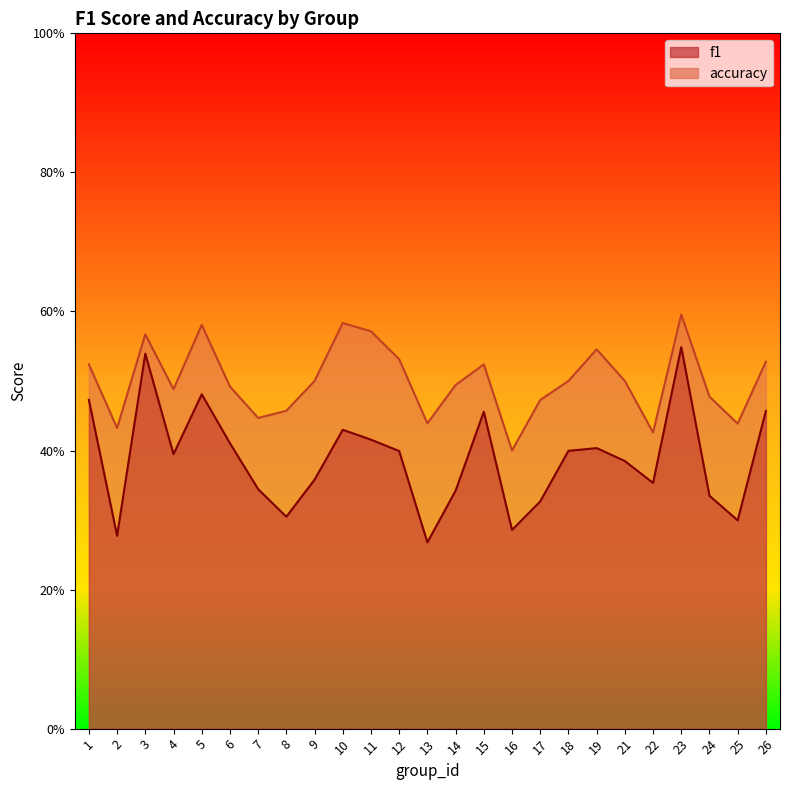

In f1, how many points are lower than both neighbors (excluding endpoints)?

7